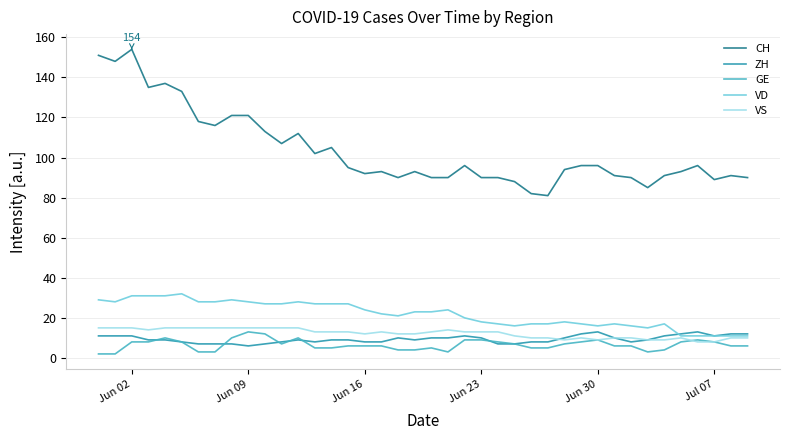

What is the minimum value for ZH?

6